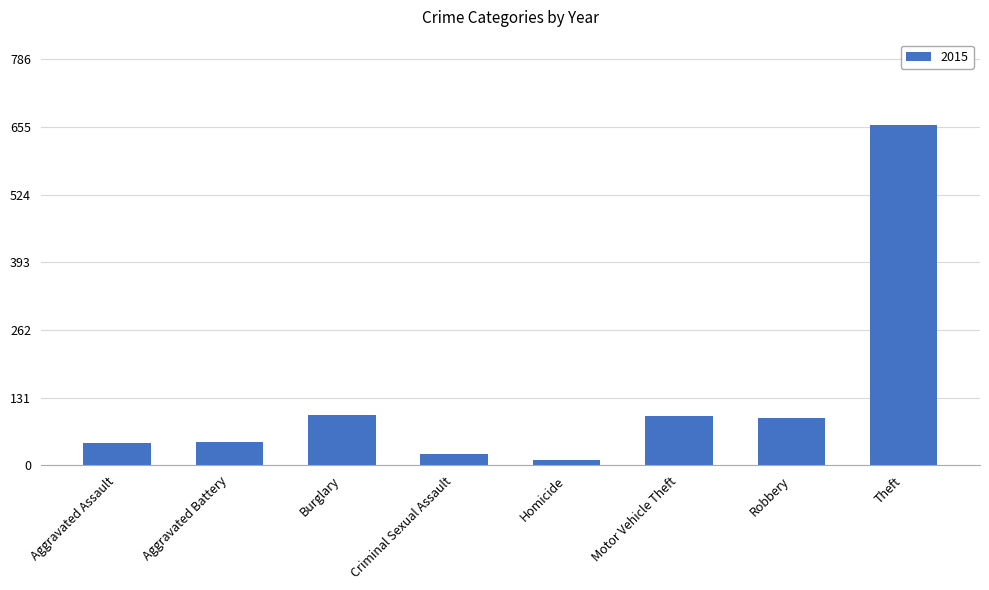

Between Theft and Aggravated Assault, which is larger?

Theft